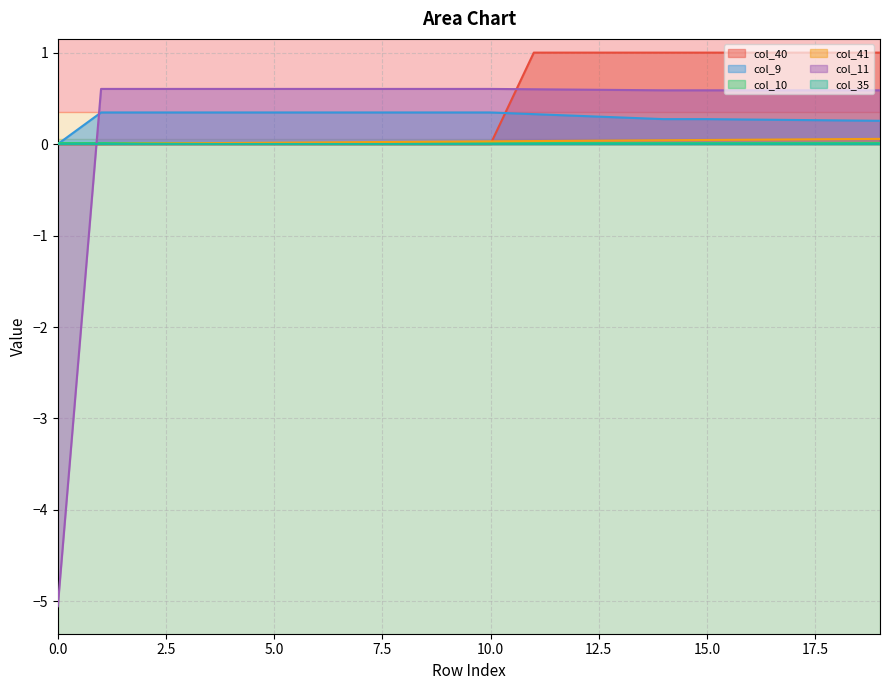

True or false: col_40 and col_41 cross at least once.

True